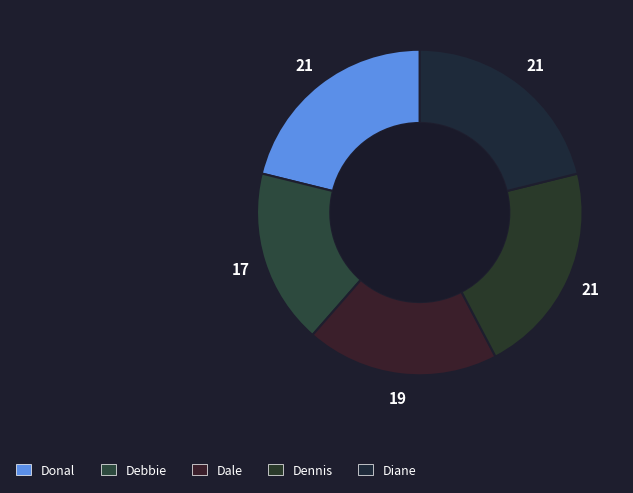

To the nearest percent, what is the difference between the Dale and Diane slice percentages?

2%